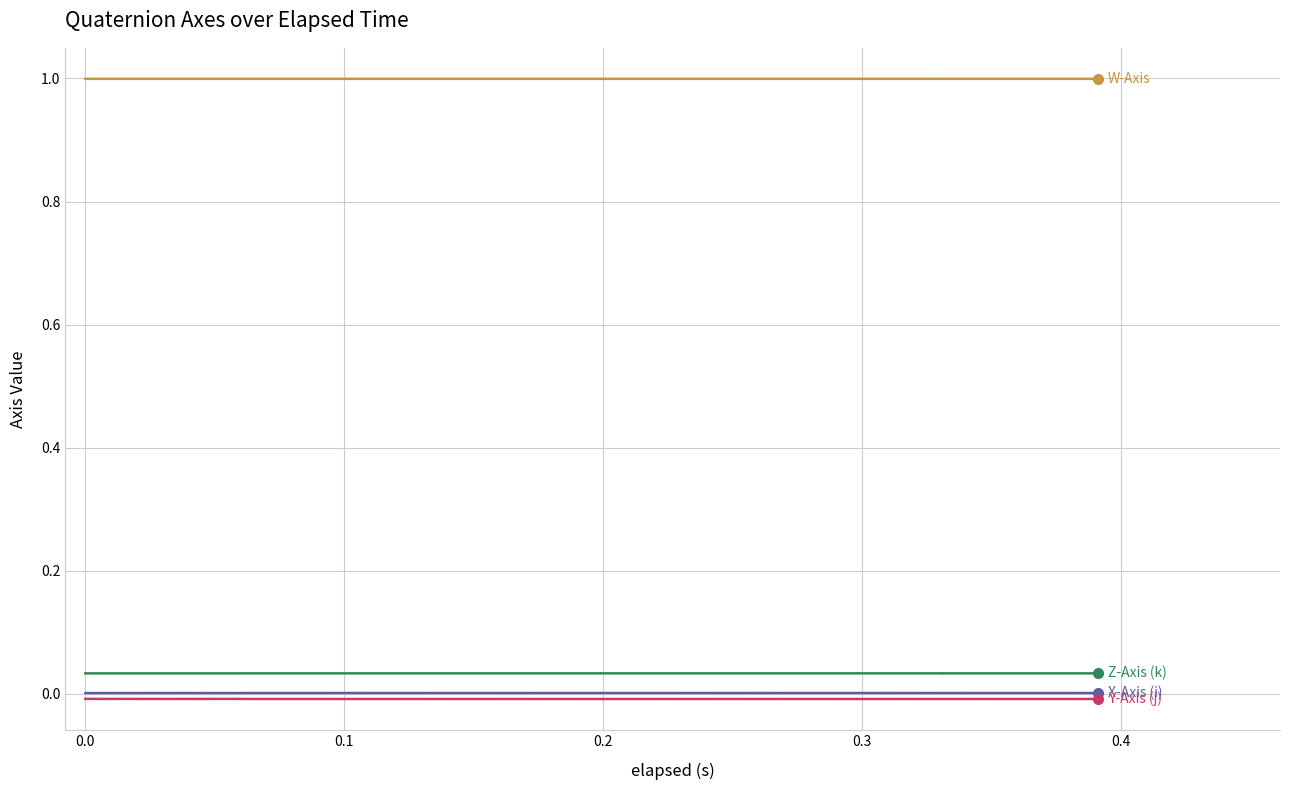

Is the value of Z-Axis (k) at 0.0 greater than the value of W-Axis at 13?

No